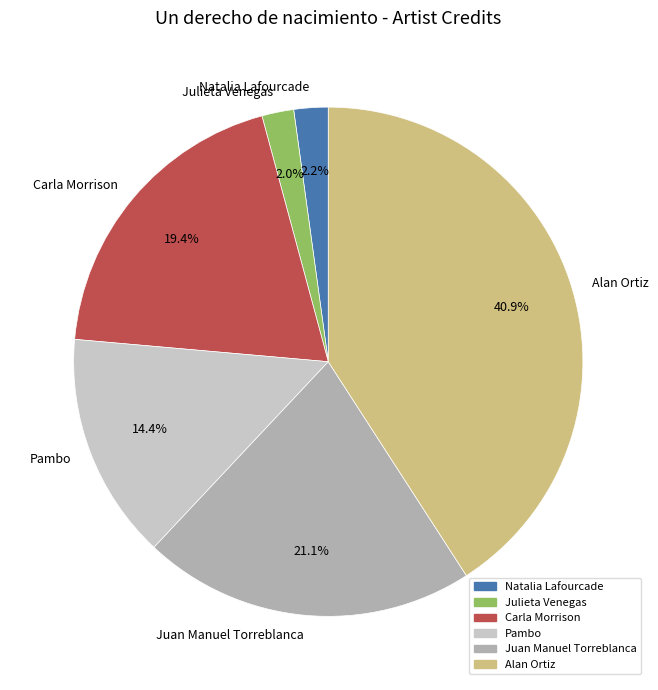

How many segments does this pie chart have?

6